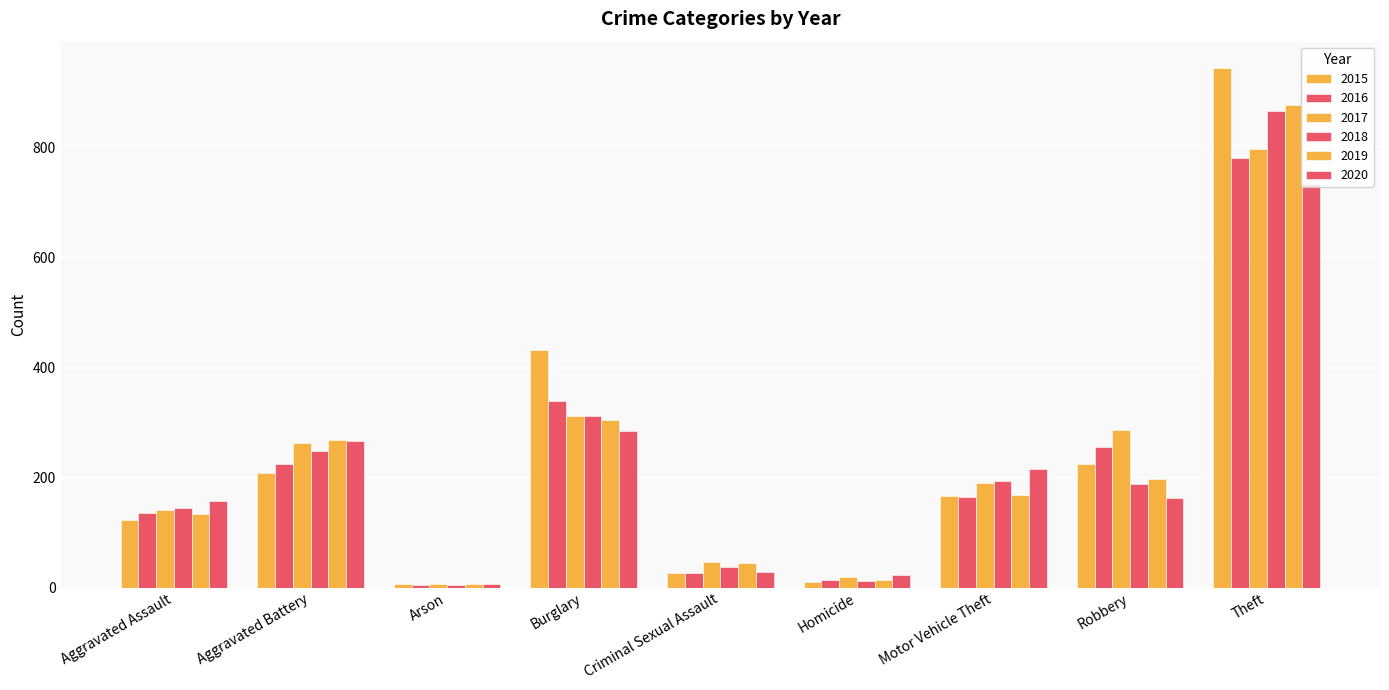

What is the maximum value for 2017?

797